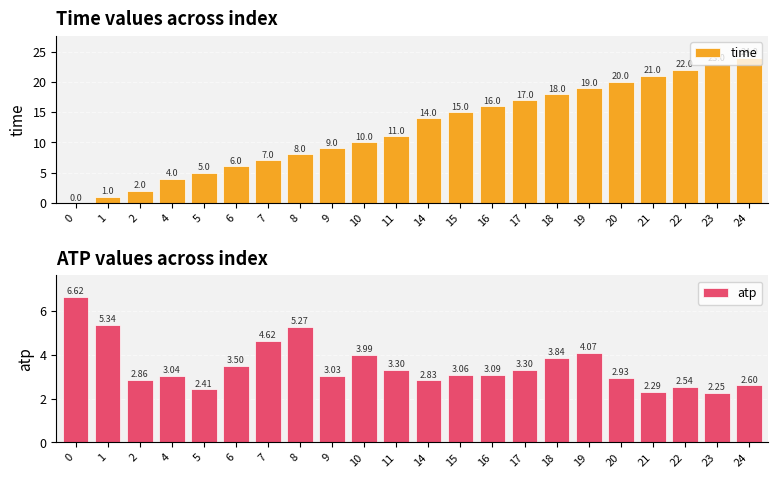

Which category has the highest value across all series?

24